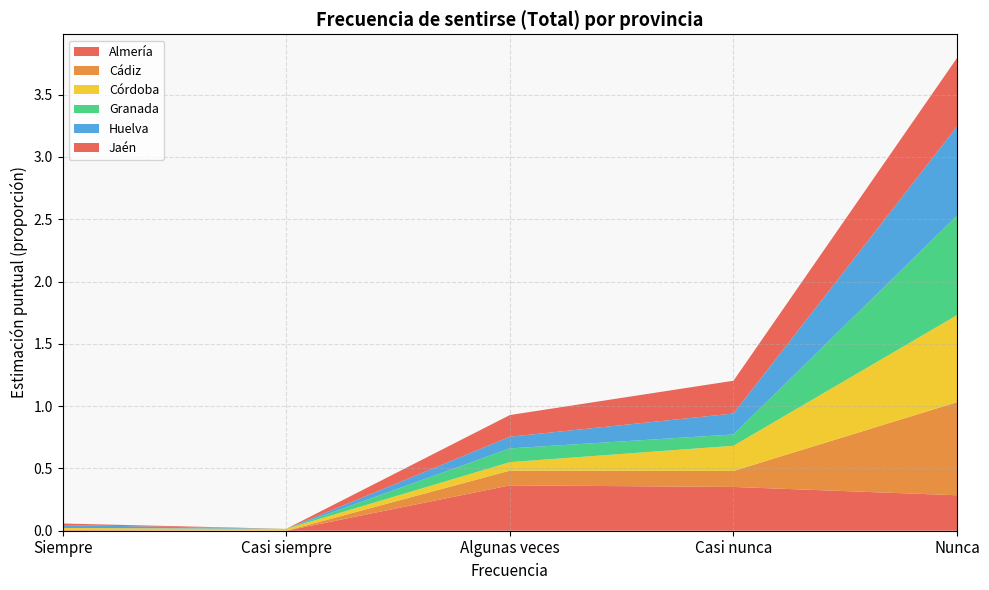

Reading right to left, transcribe all the data shown in this chart.

Almería: Nunca=0.3	Casi nunca=0.4	Algunas veces=0.4	Casi siempre=0.0	Siempre=0.0
Cádiz: Nunca=0.7	Casi nunca=0.1	Algunas veces=0.1	Casi siempre=0.0	Siempre=0.0
Córdoba: Nunca=0.7	Casi nunca=0.2	Algunas veces=0.1	Casi siempre=0.0	Siempre=0.0
Granada: Nunca=0.8	Casi nunca=0.1	Algunas veces=0.1	Casi siempre=0.0	Siempre=0.0
Huelva: Nunca=0.7	Casi nunca=0.2	Algunas veces=0.1	Casi siempre=0.0	Siempre=0.0
Jaén: Nunca=0.6	Casi nunca=0.3	Algunas veces=0.2	Casi siempre=0.0	Siempre=0.0